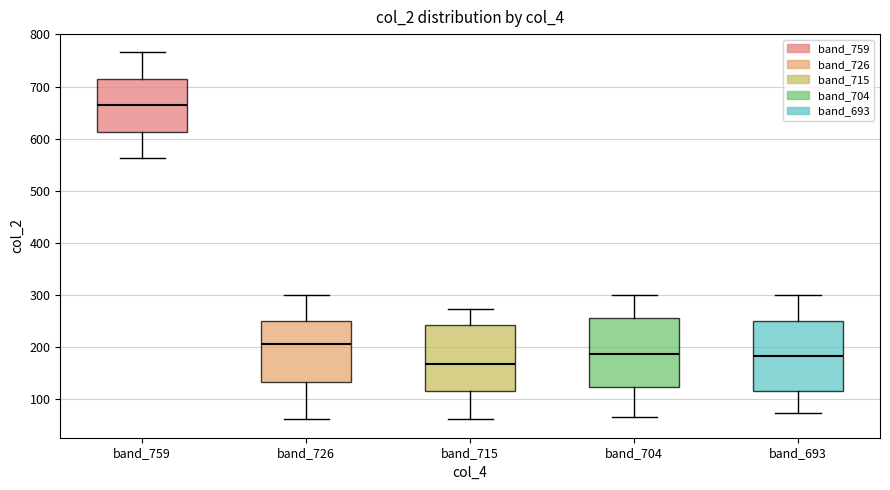

Which box's median line is the highest?

band_759